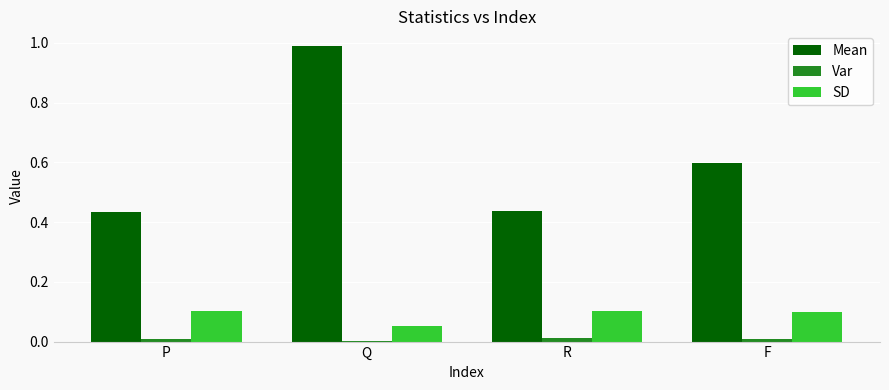

Is it true that Var equals 0.0 at P?

True